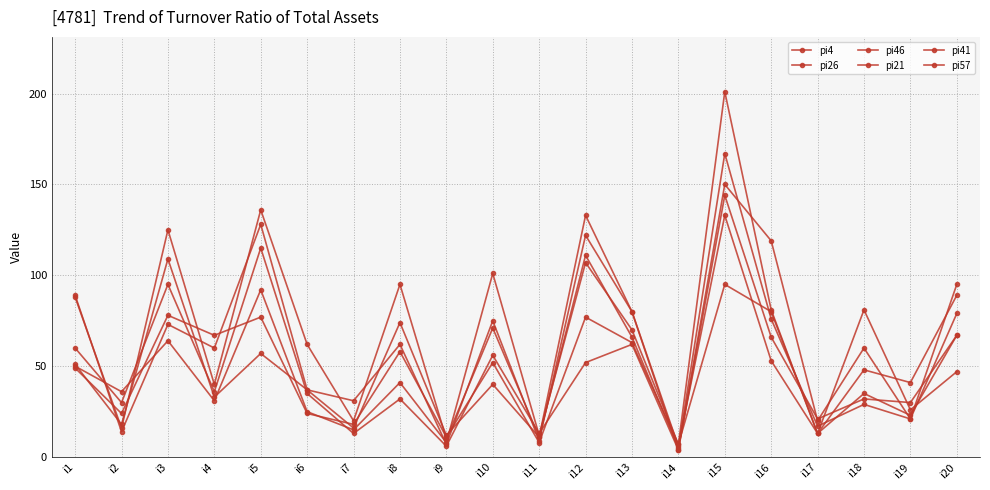

List the labels in order of pi26 value, smallest first.

i14, i9, i7, i11, i17, i2, i19, i8, i18, i6, i4, i12, i10, i1, i13, i16, i20, i3, i5, i15